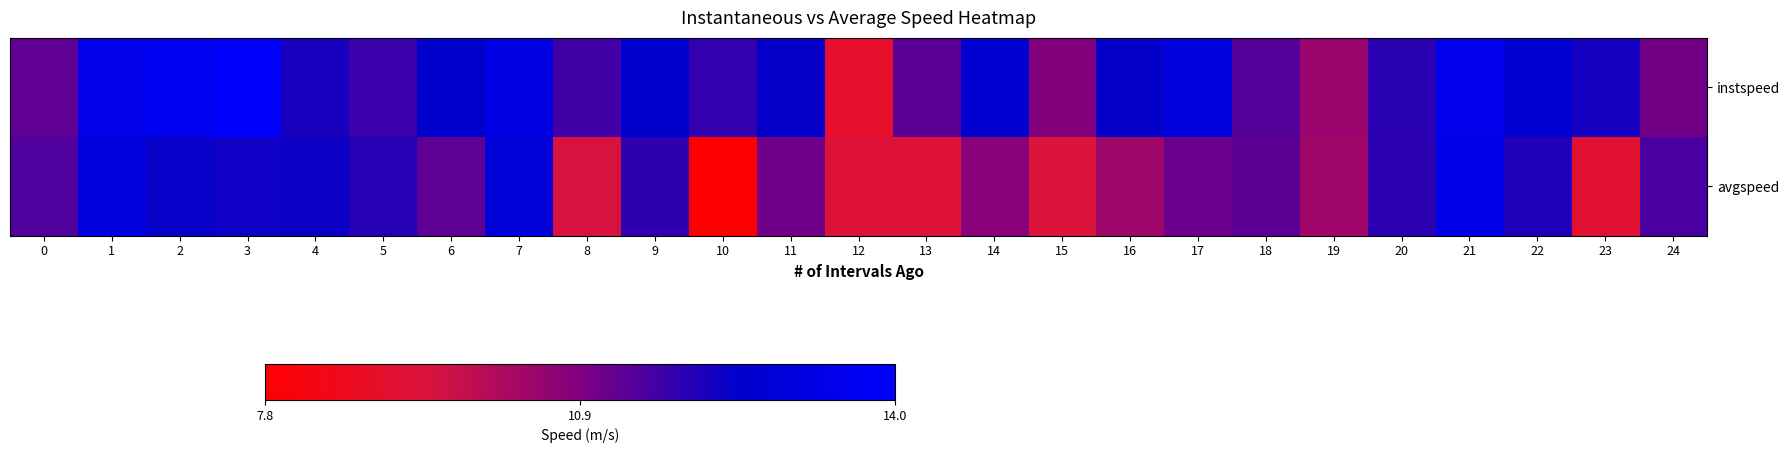

Reading left to right, transcribe all the data shown in this chart.

instspeed: 0=11.3	1=13.3	2=13.6	3=14.0	4=12.2	5=11.8	6=12.5	7=13.2	8=11.7	9=12.5	10=11.9	11=12.4	12=8.9	13=11.4	14=12.6	15=10.9	16=12.4	17=12.9	18=11.5	19=10.5	20=12.0	21=13.4	22=12.7	23=12.2	24=11.1
avgspeed: 0=11.5	1=13.0	2=12.4	3=12.3	4=12.3	5=12.0	6=11.3	7=12.8	8=9.5	9=11.9	10=7.8	11=11.1	12=9.3	13=9.3	14=10.8	15=9.4	16=10.4	17=11.2	18=11.4	19=10.4	20=11.9	21=13.3	22=12.1	23=9.1	24=11.6